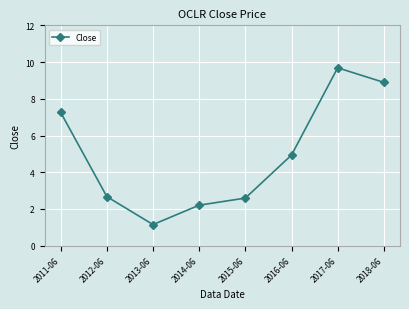

At which category does the chart reach its minimum across all series?

2013-06